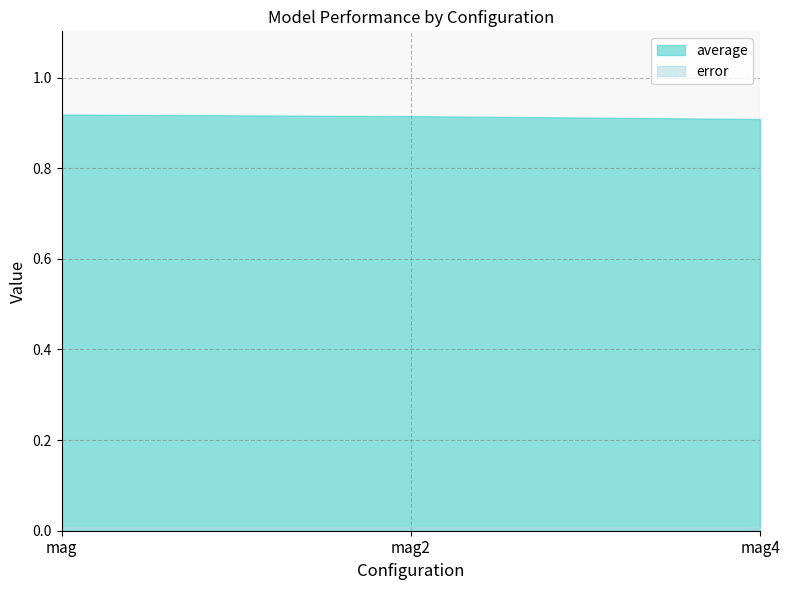

The average series shows 0.9 at mag4. True or false?

True